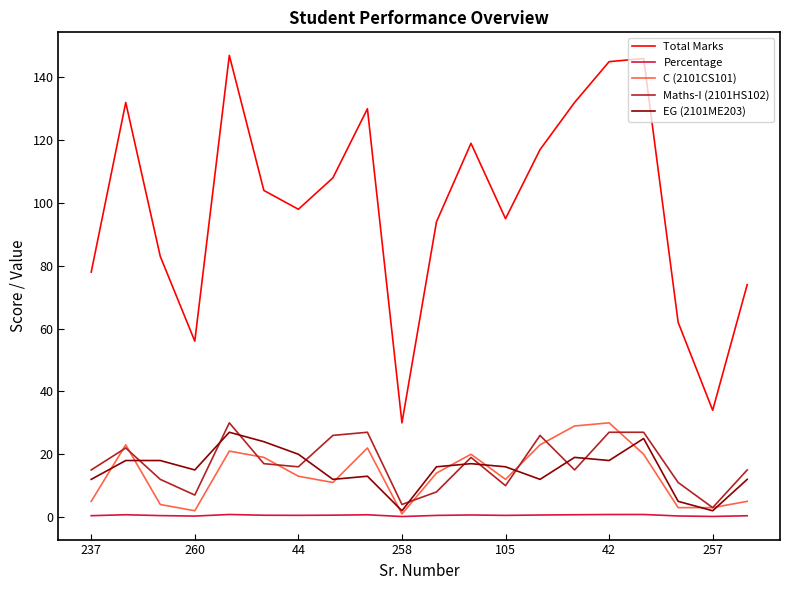

Which series has the widest spread of values?

Total Marks